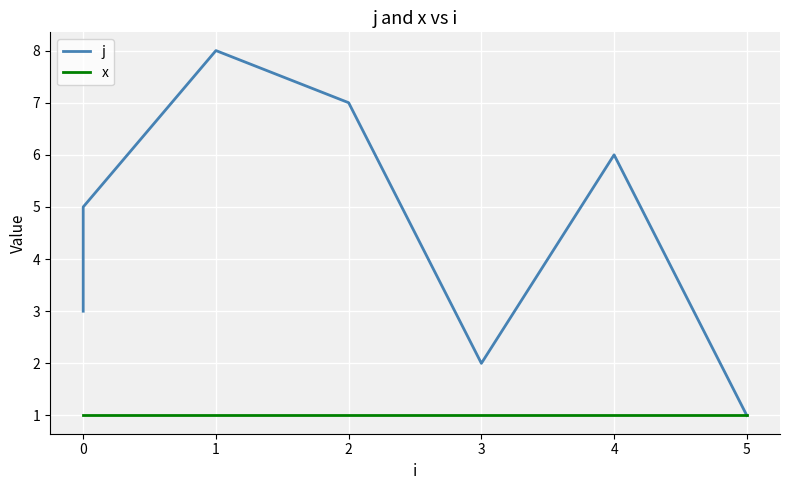

Between 1 and 0, which is larger?

1